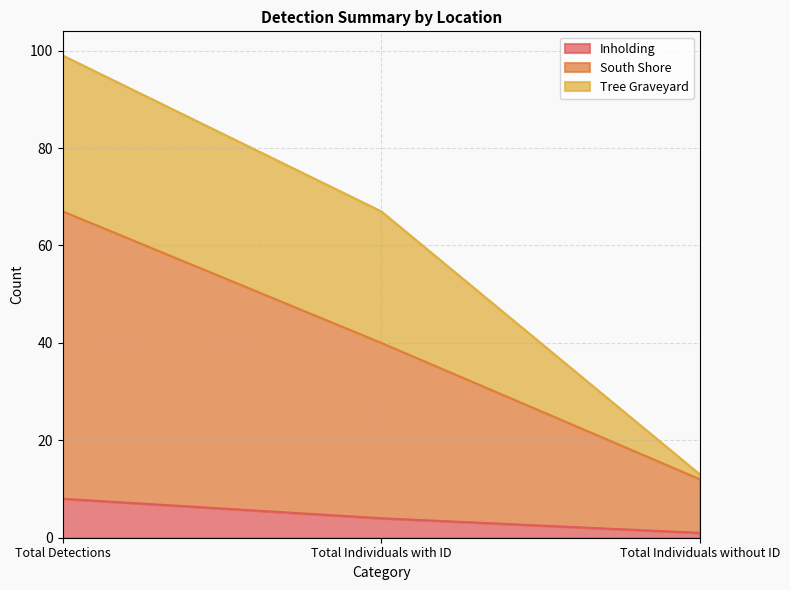

How many values in the Inholding series exceed 4?

1